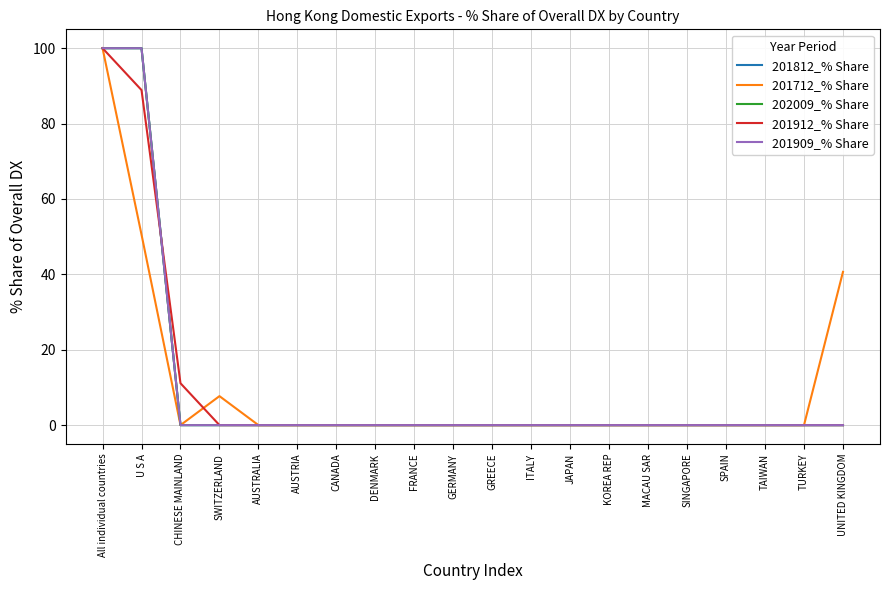

What is the label of the 14th point from the left?

KOREA REP